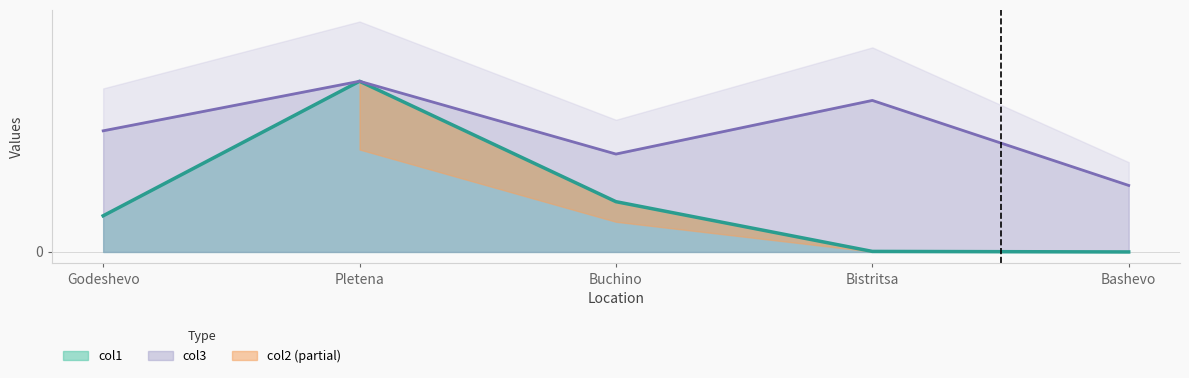

What is the minimum value for col3?

392.0